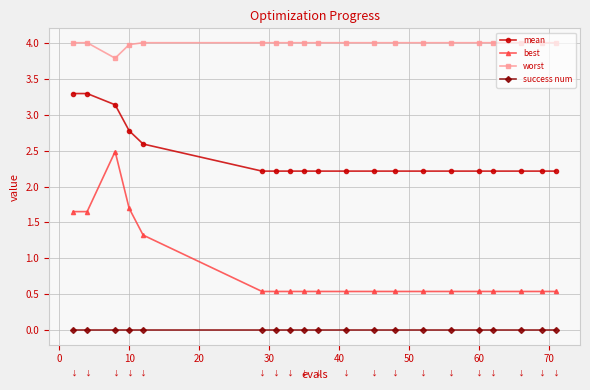

List the series in order of their peak value, lowest first.

success num, best, mean, worst